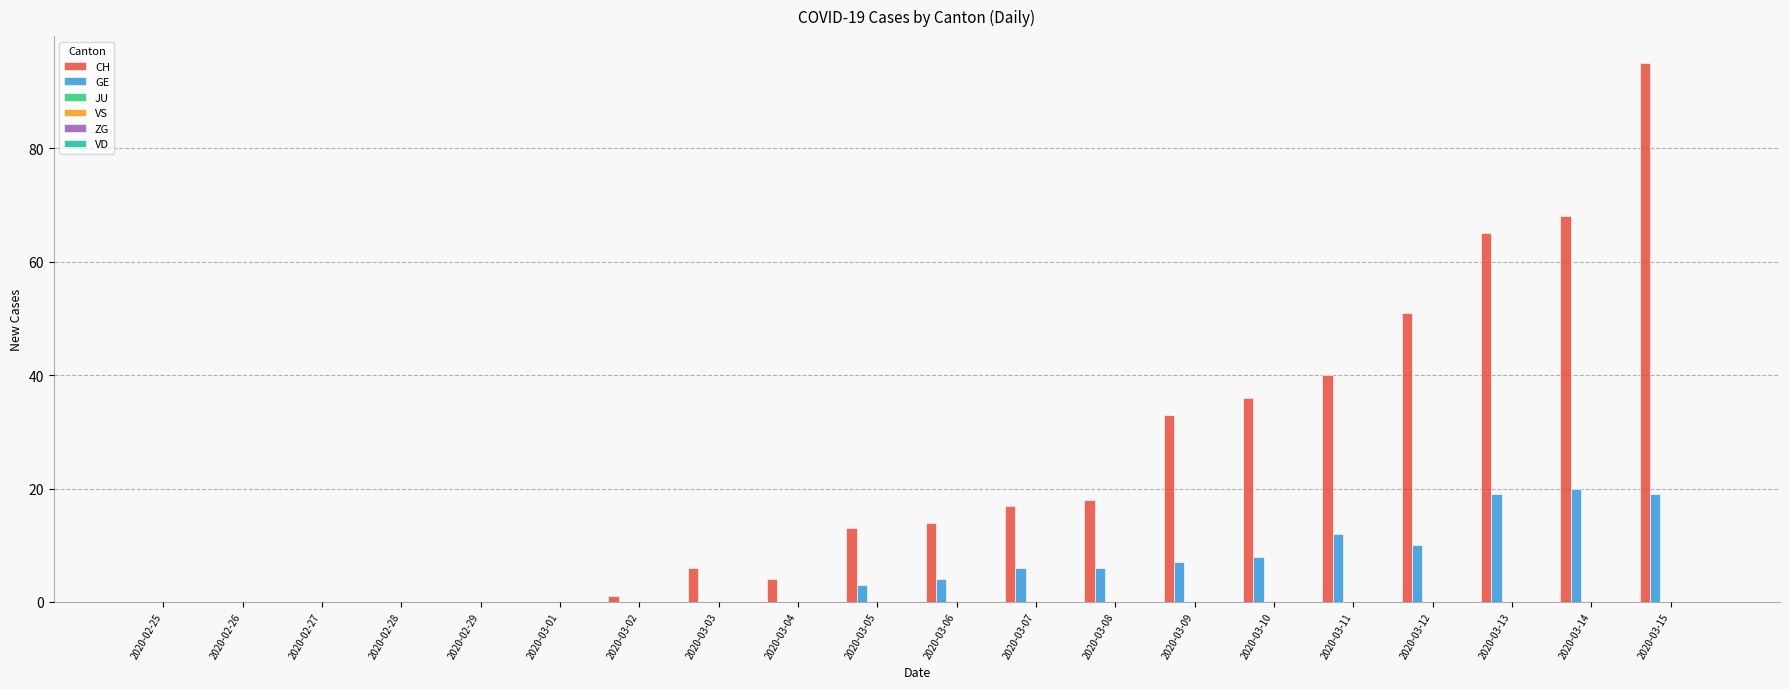

What is the sum of all GE values?

114